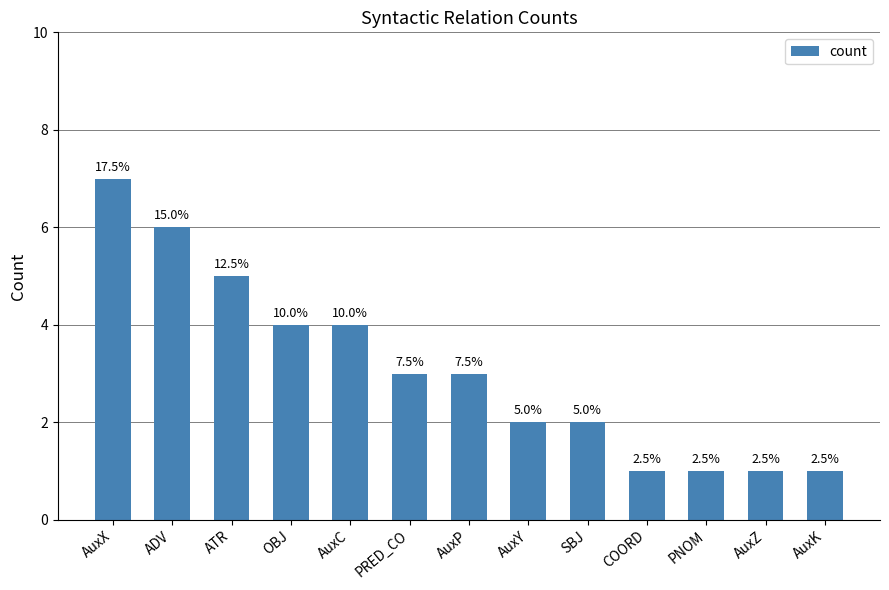

What is the value of the 9th bar from the left?

2